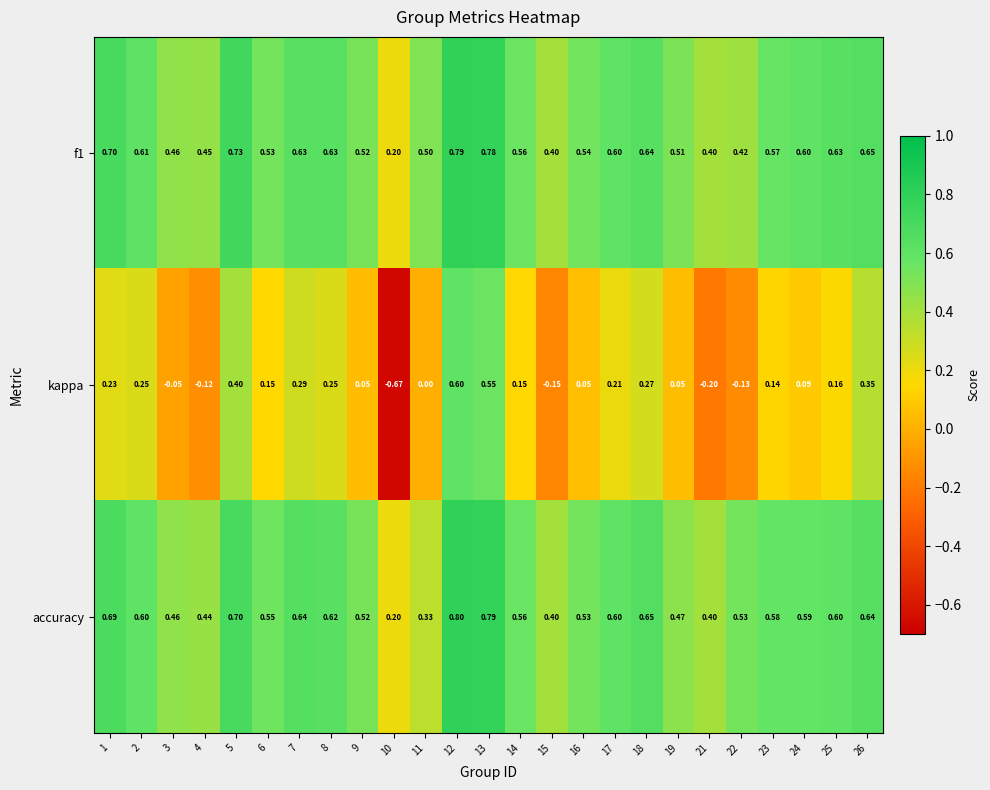

Which series has the widest spread of values?

kappa